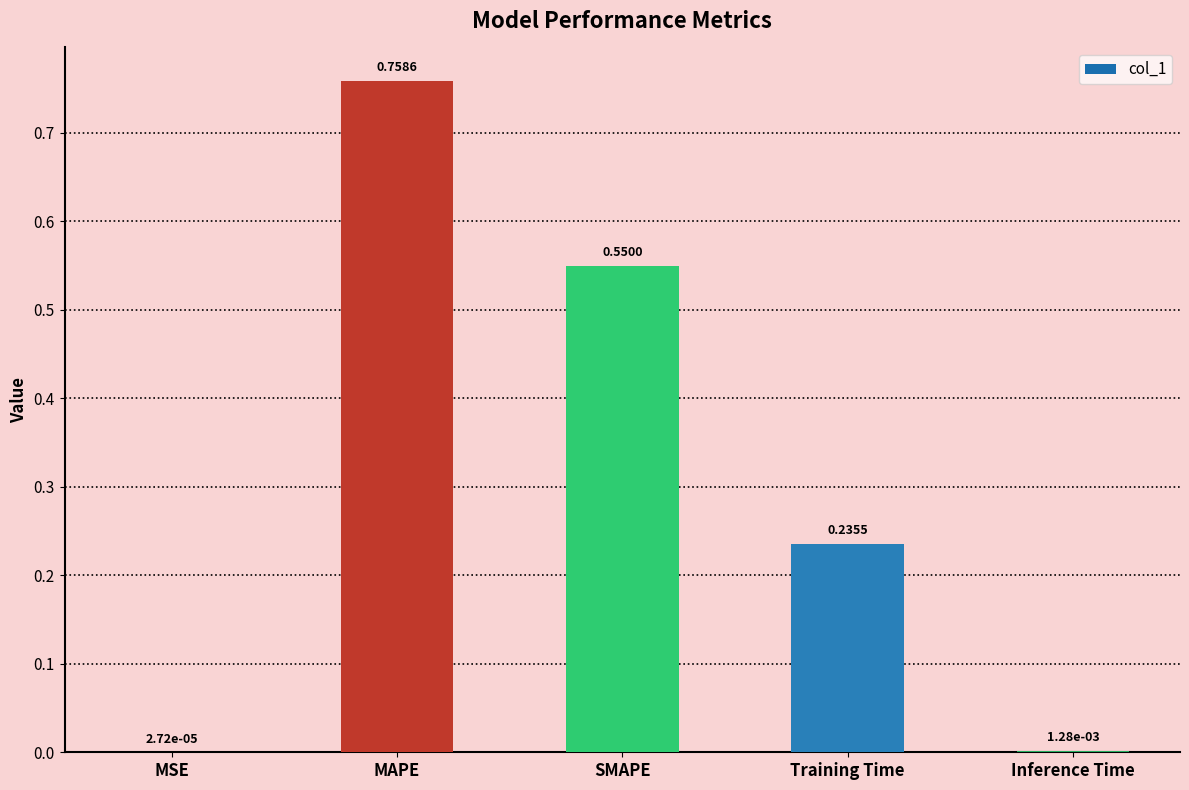

Count the number of data series in this chart.

1